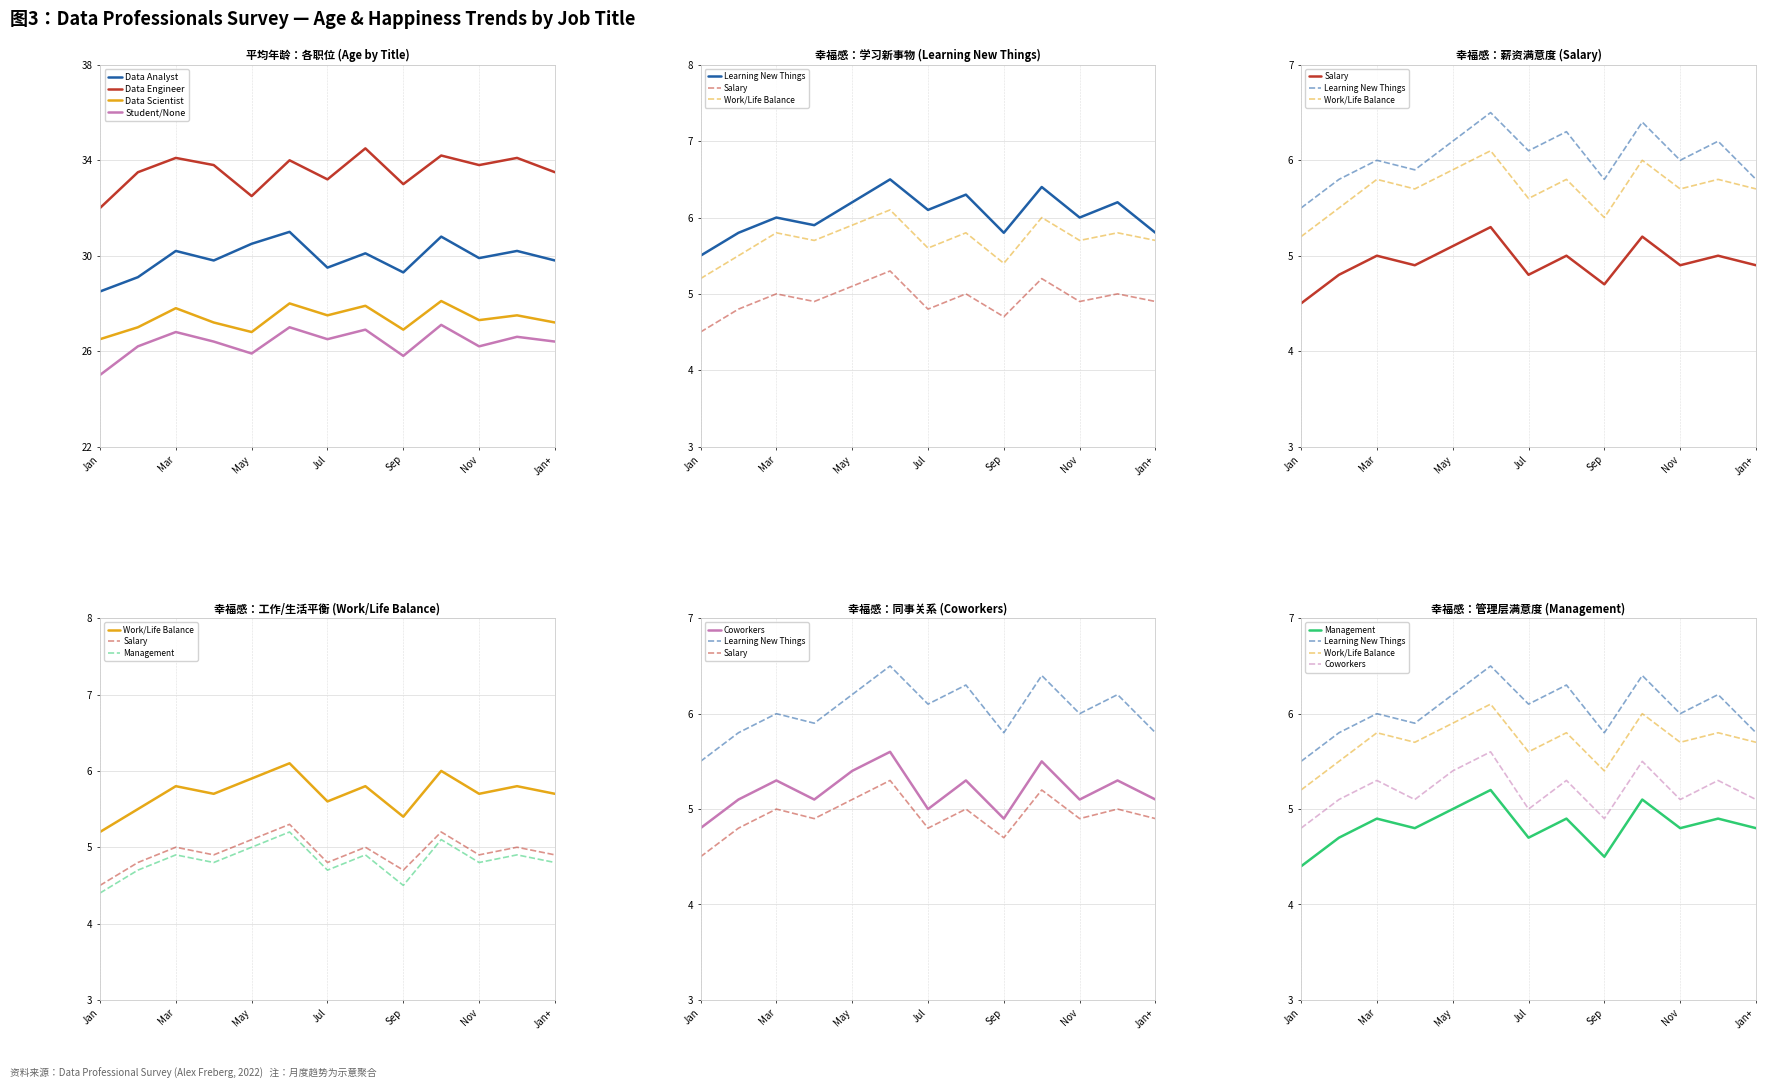

The value of Data Scientist at Jan+ is 27.2. True or false?

True